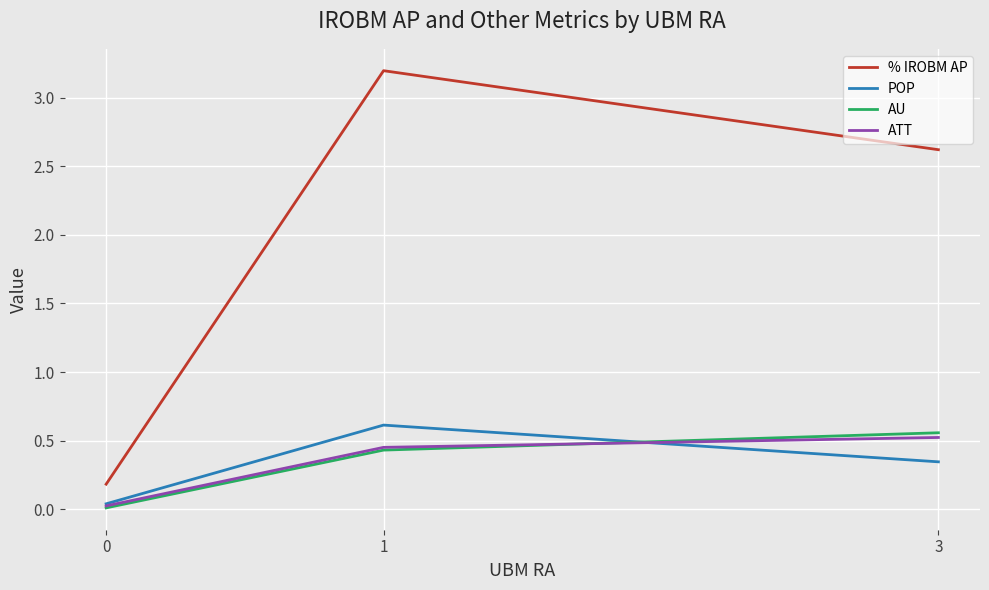

The value of % IROBM AP at 1 is 3.2. True or false?

True